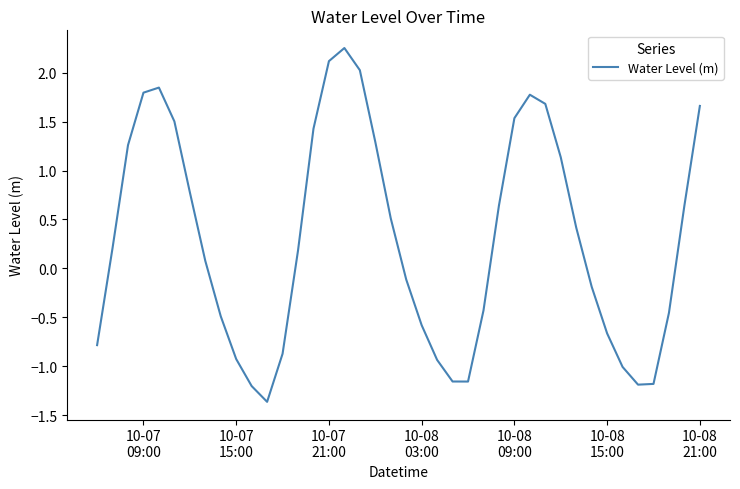

What is the difference between the second highest and minimum values?

3.5